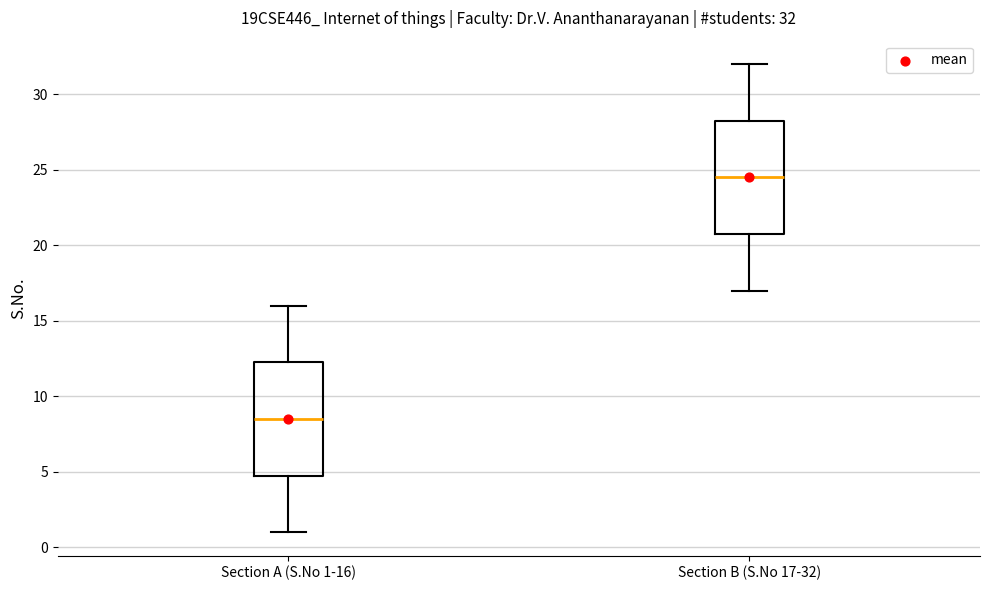

Which box has the lowest median line?

Section A (S.No 1-16)